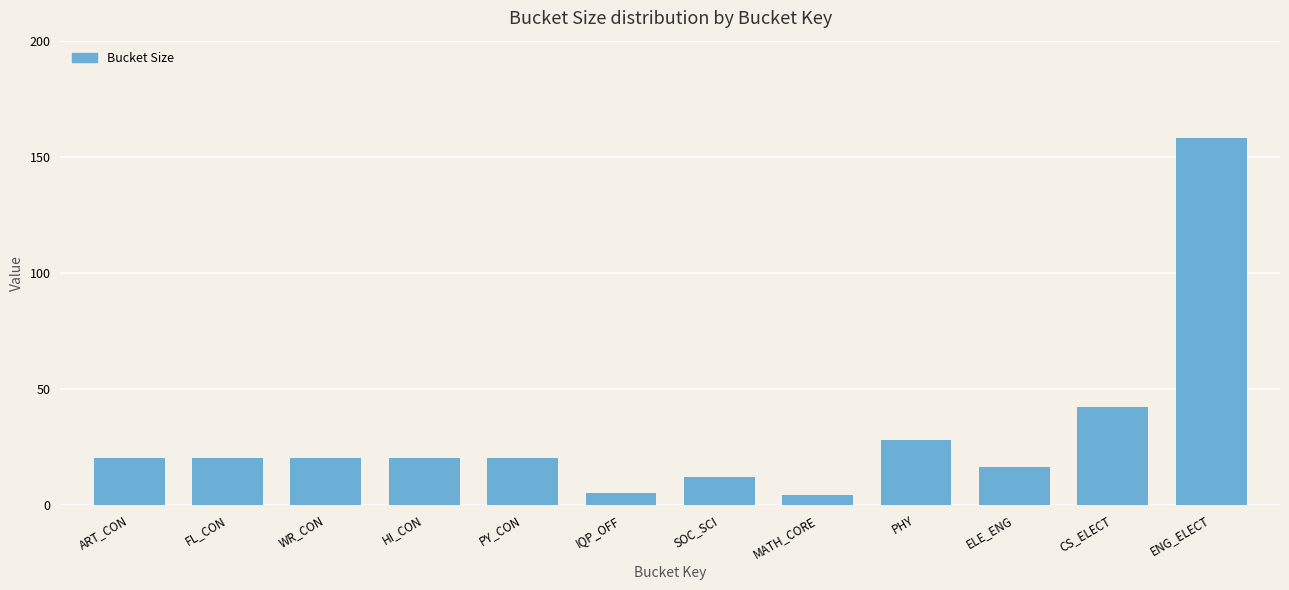

What is the change in value from FL_CON to SOC_SCI?

-8